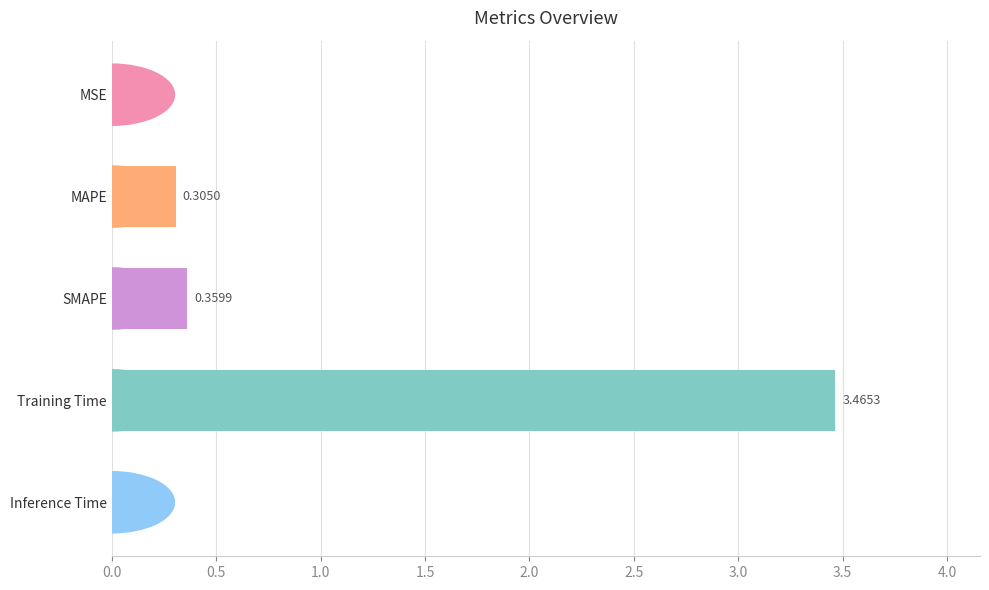

How many bars are there in total?

5